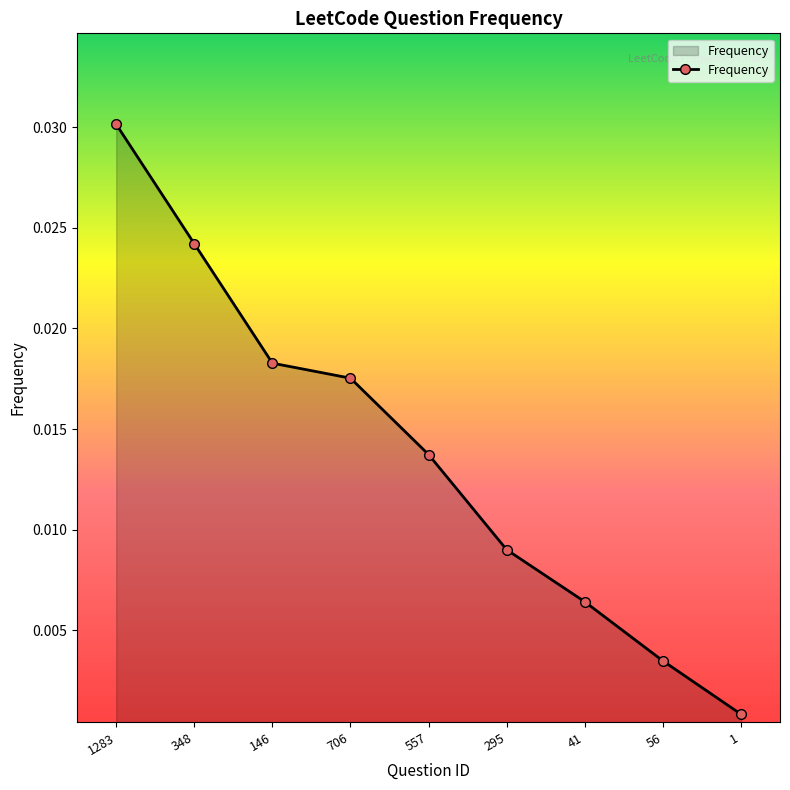

List the labels in order of value, smallest first.

1, 56, 41, 295, 557, 706, 146, 348, 1283